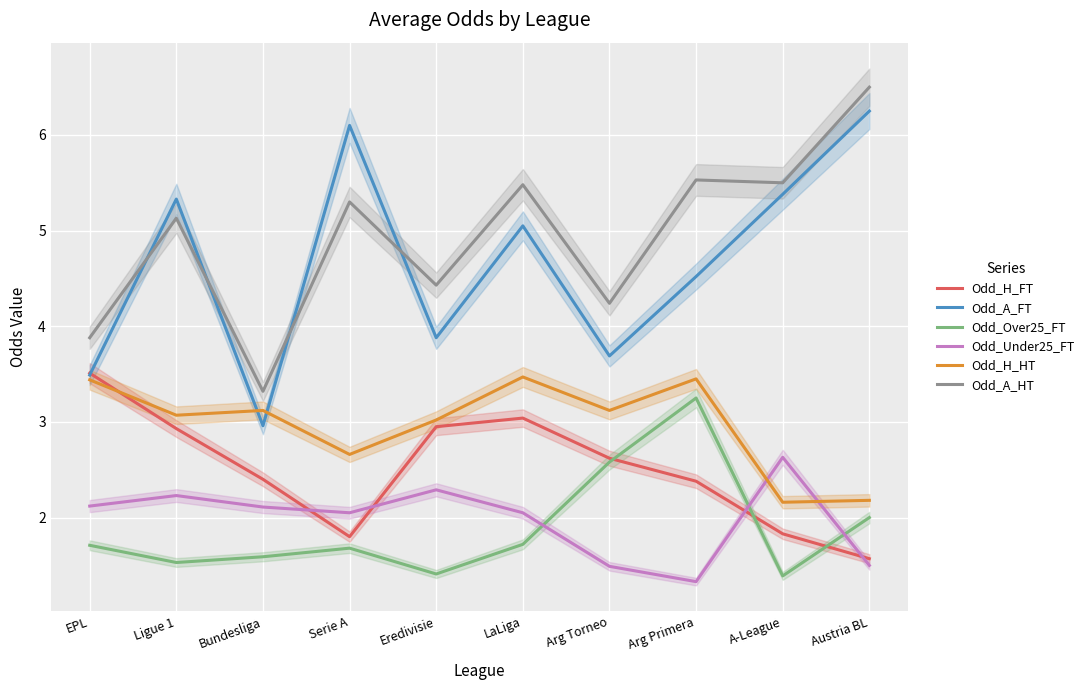

What is the value of the Odd_H_FT point at the 6th from the left?

3.0